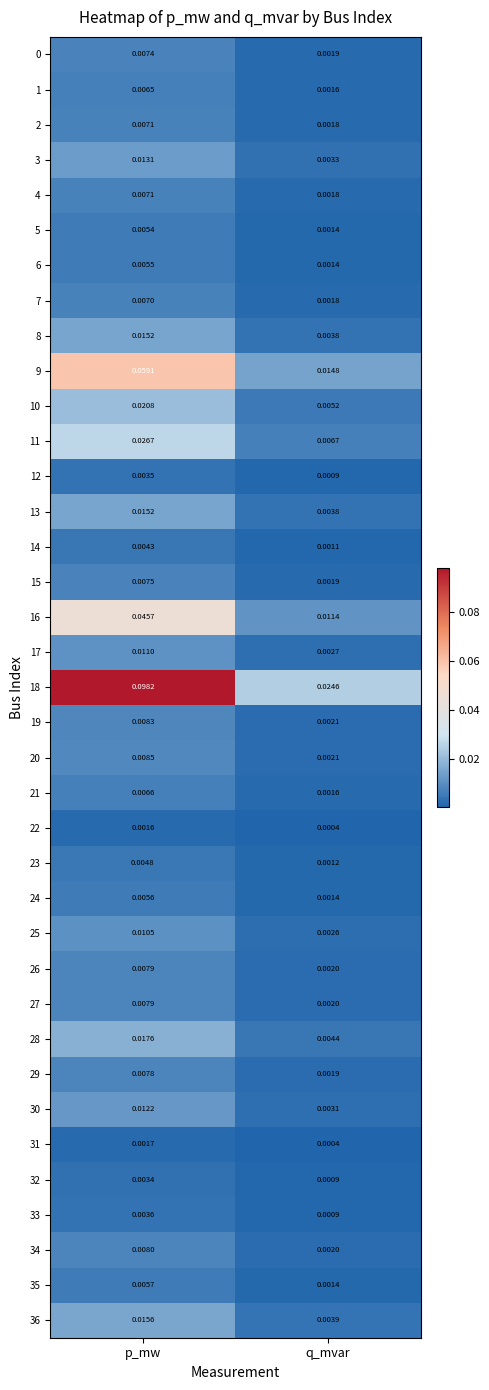

Where is 29 nearest to the value 0?

q_mvar